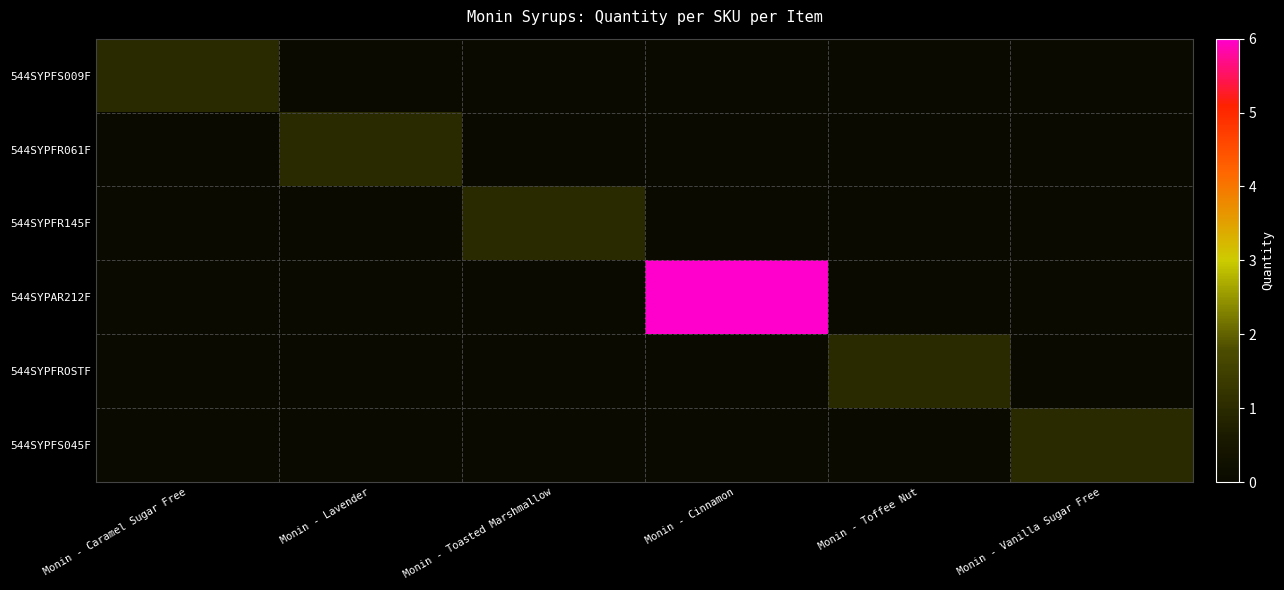

Reading left to right, extract all data points from this chart.

544SYPFS009F: Monin - Caramel Sugar Free=1	Monin - Lavender=0	Monin - Toasted Marshmallow=0	Monin - Cinnamon=0	Monin - Toffee Nut=0	Monin - Vanilla Sugar Free=0
544SYPFR061F: Monin - Caramel Sugar Free=0	Monin - Lavender=1	Monin - Toasted Marshmallow=0	Monin - Cinnamon=0	Monin - Toffee Nut=0	Monin - Vanilla Sugar Free=0
544SYPFR145F: Monin - Caramel Sugar Free=0	Monin - Lavender=0	Monin - Toasted Marshmallow=1	Monin - Cinnamon=0	Monin - Toffee Nut=0	Monin - Vanilla Sugar Free=0
544SYPAR212F: Monin - Caramel Sugar Free=0	Monin - Lavender=0	Monin - Toasted Marshmallow=0	Monin - Cinnamon=6	Monin - Toffee Nut=0	Monin - Vanilla Sugar Free=0
544SYPFROSTF: Monin - Caramel Sugar Free=0	Monin - Lavender=0	Monin - Toasted Marshmallow=0	Monin - Cinnamon=0	Monin - Toffee Nut=1	Monin - Vanilla Sugar Free=0
544SYPFS045F: Monin - Caramel Sugar Free=0	Monin - Lavender=0	Monin - Toasted Marshmallow=0	Monin - Cinnamon=0	Monin - Toffee Nut=0	Monin - Vanilla Sugar Free=1